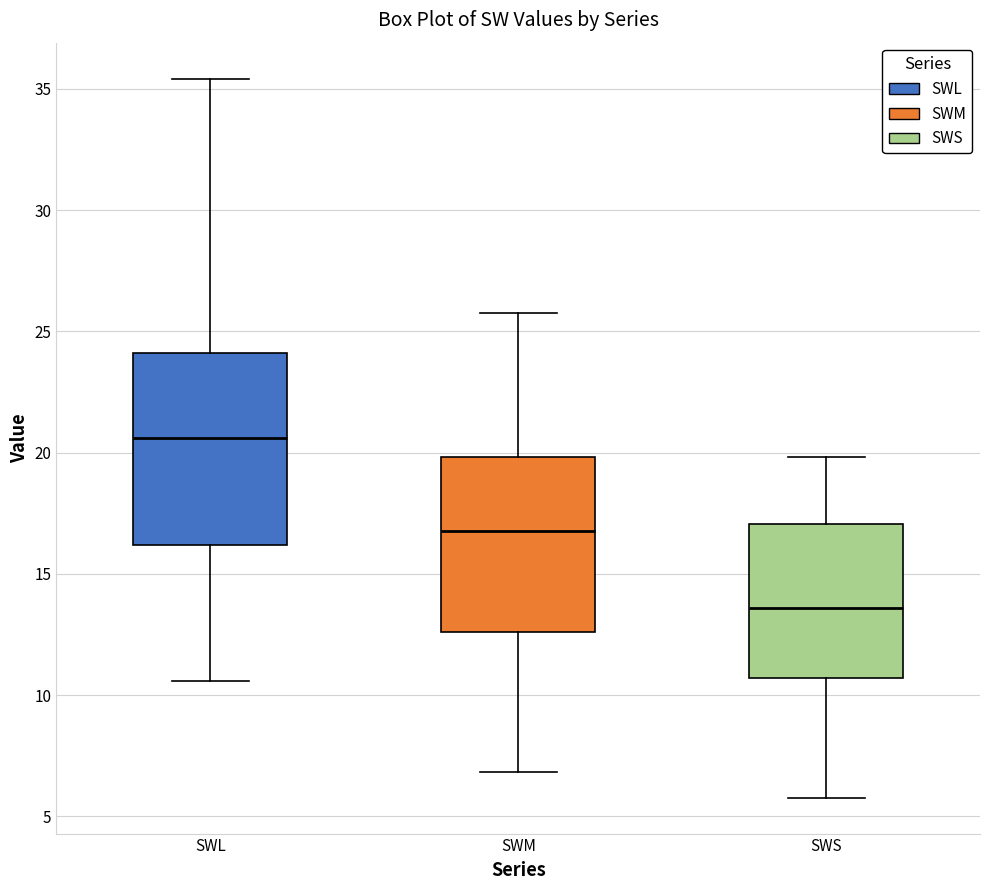

Reading left to right, read every box against the y-axis: the position of its median line, the range the box covers, and the ends of its whiskers. The values are not printed on the chart, so give them approximately, as read against the axis.

SWL: median 20.5, box 16.0 to 24.0, whiskers 10.5 to 35.5
SWM: median 17.0, box 12.5 to 20.0, whiskers 7.0 to 26.0
SWS: median 13.5, box 10.5 to 17.0, whiskers 6.0 to 20.0